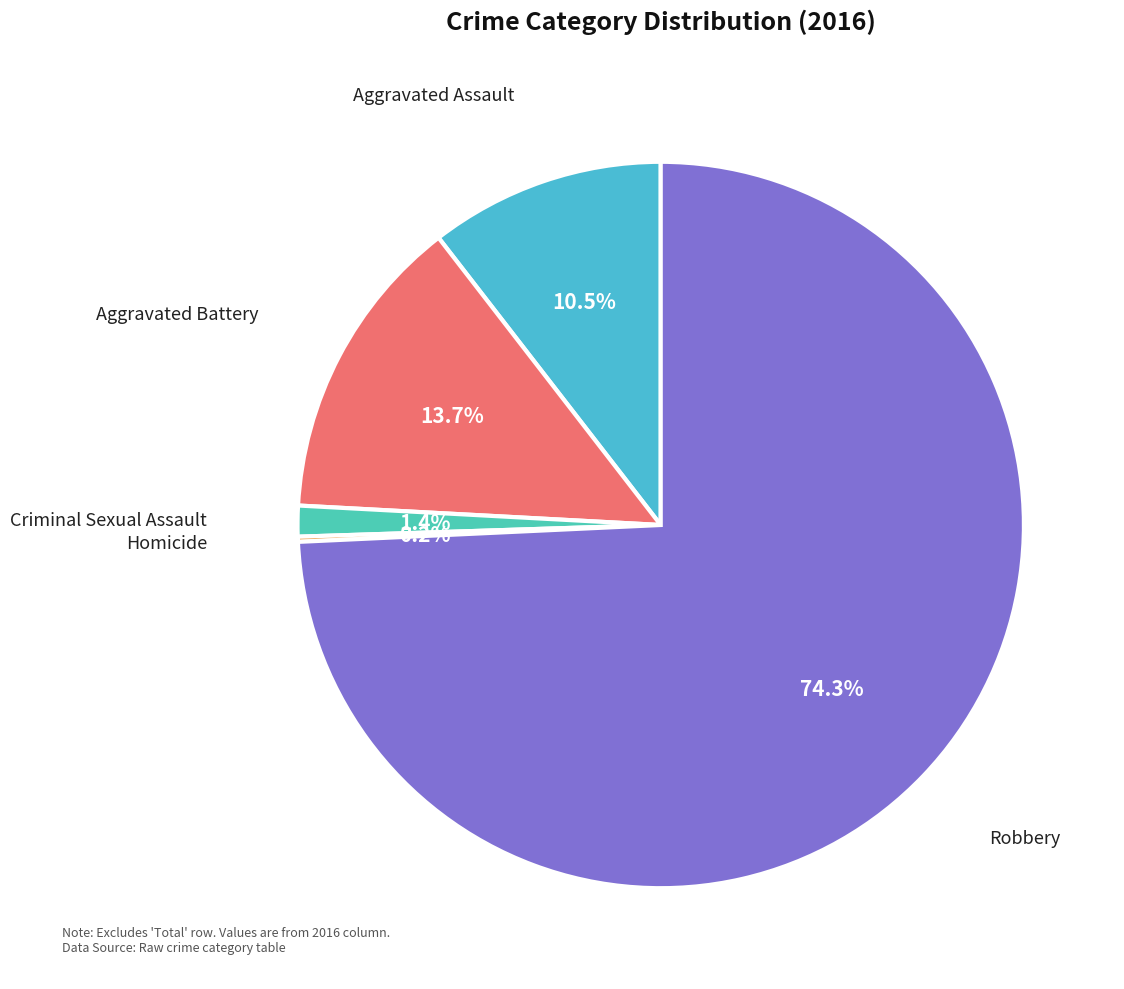

Is there any slice that represents more than half of the pie?

Yes